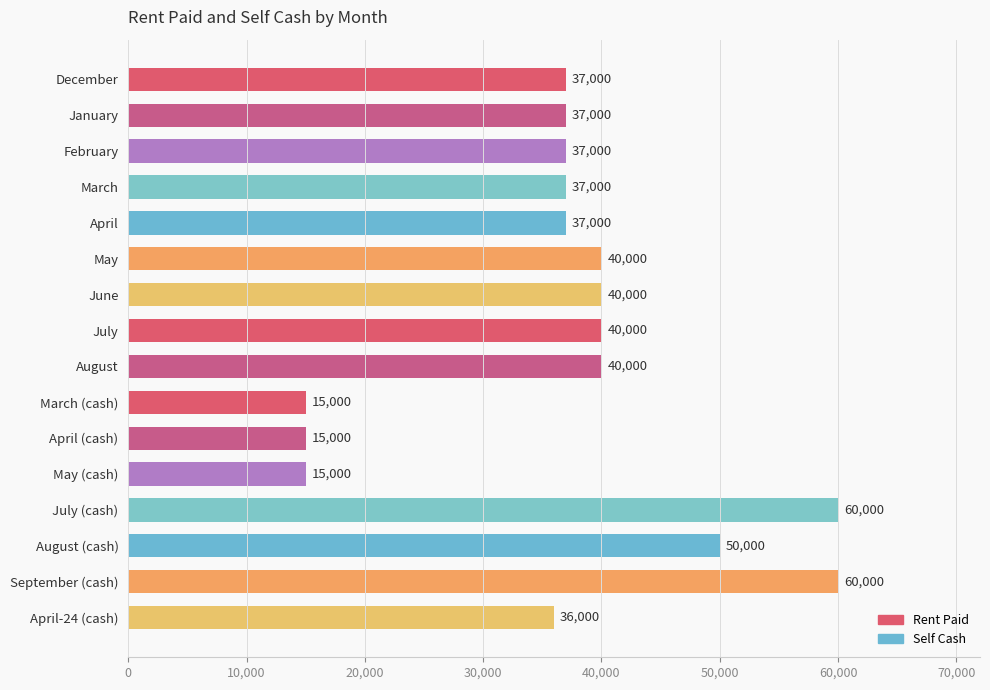

What is the average value?

37250